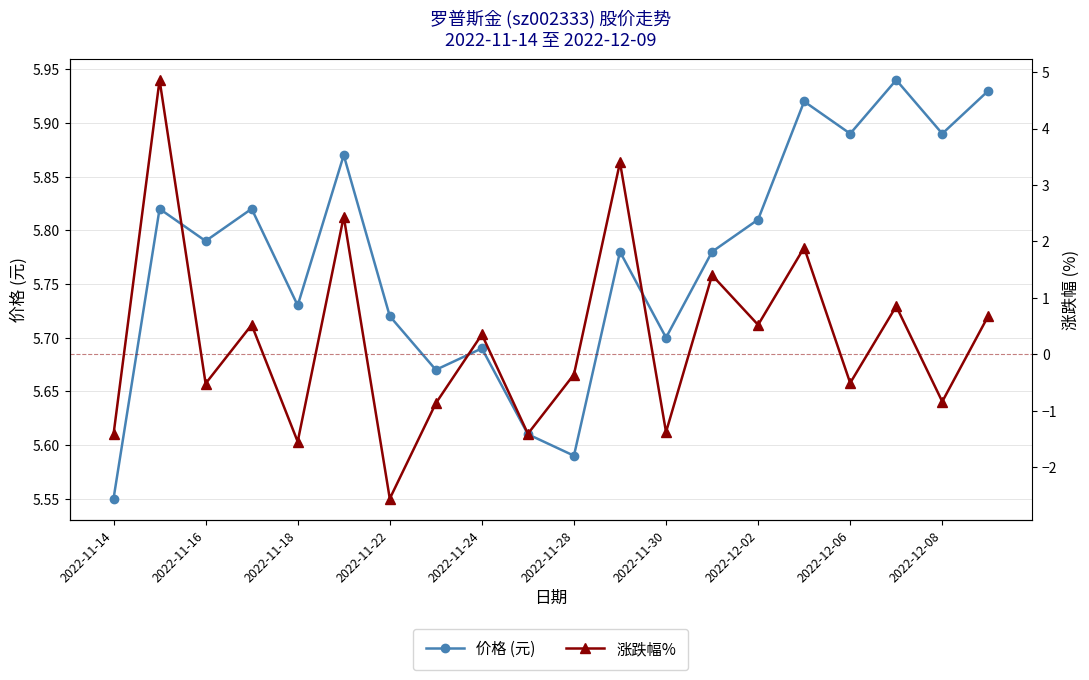

What is the maximum value shown in the chart?

5.9